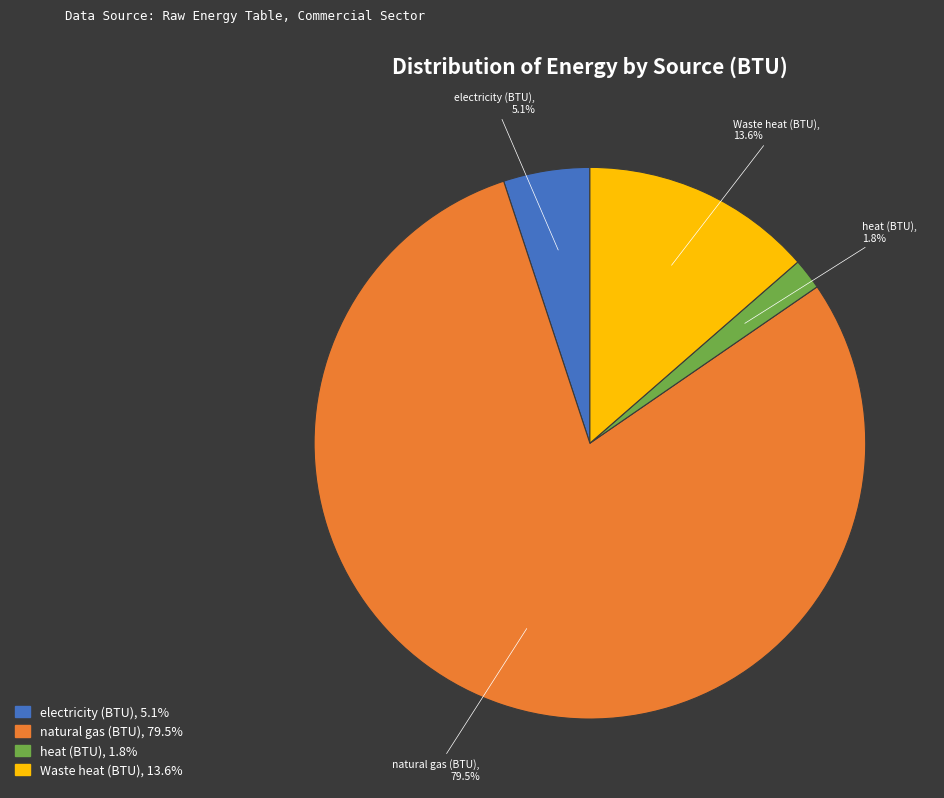

To the nearest percent, what is the difference between the largest and smallest slice percentages?

78%